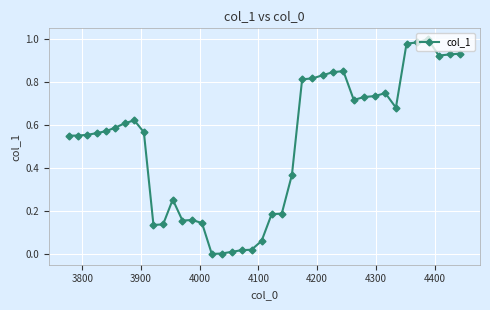

What is the sum of all values?

20.5